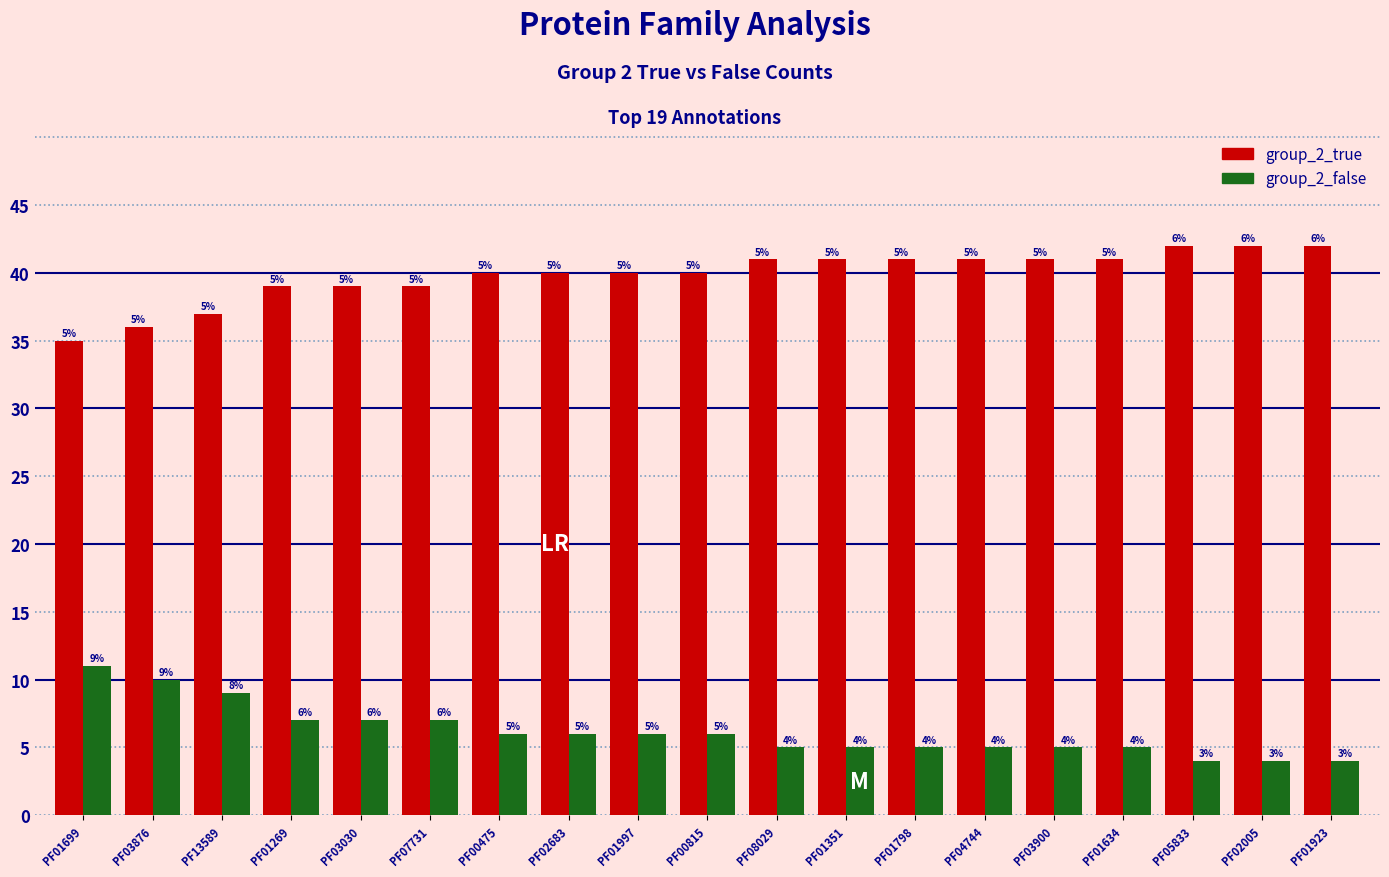

List the series in order of their overall mean, highest first.

group_2_true, group_2_false